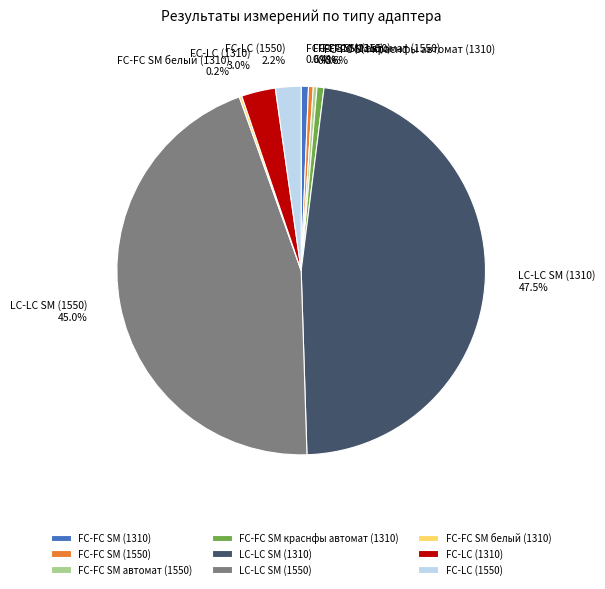

Does LC-LC SM (1550) account for over 50% of the chart?

No